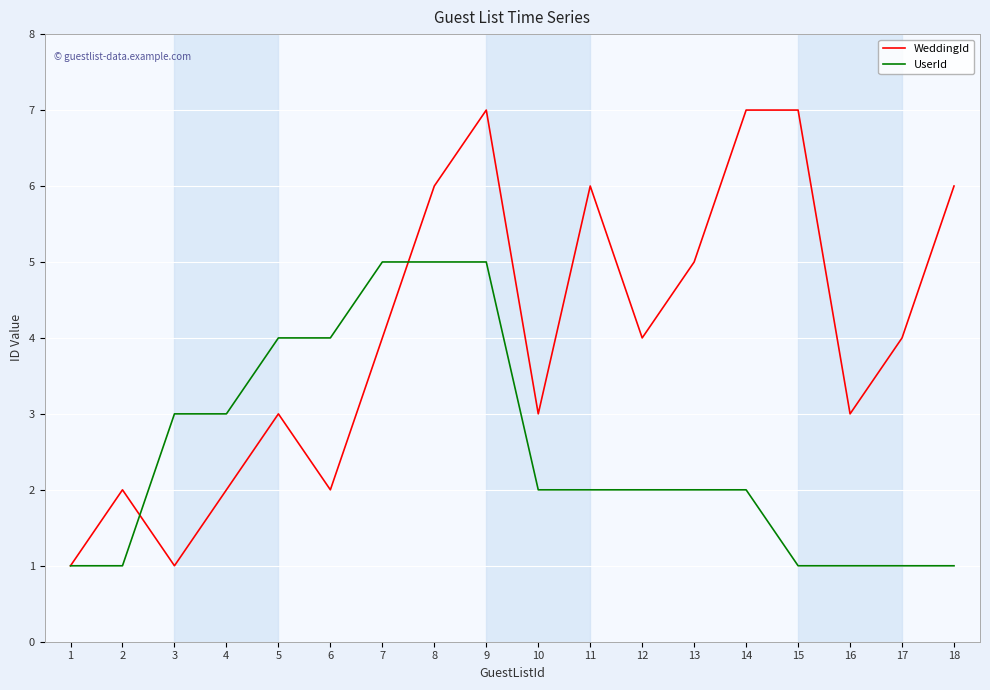

What is the sum of all WeddingId values?

73